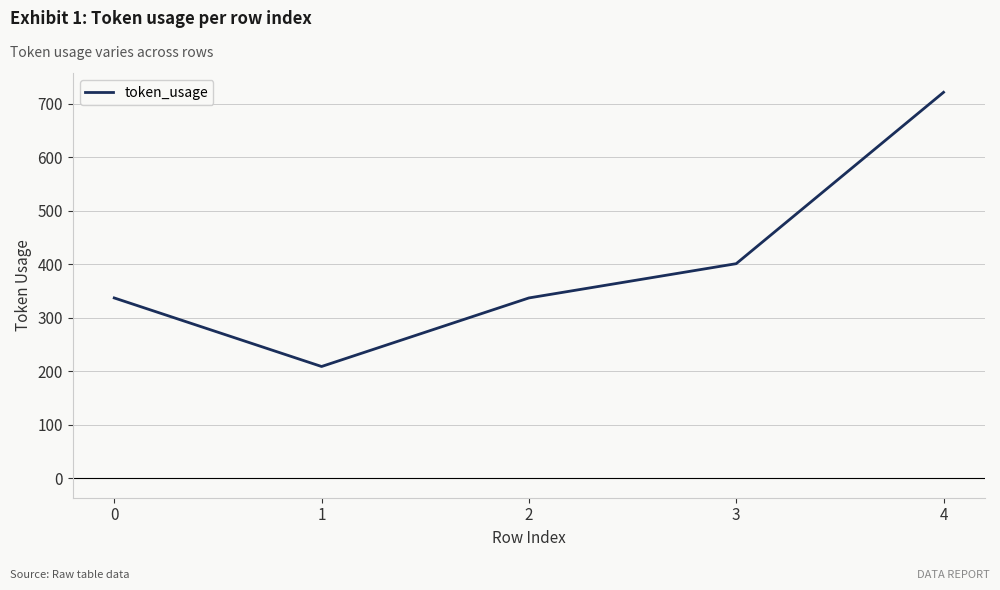

Where is the first local minimum?

1